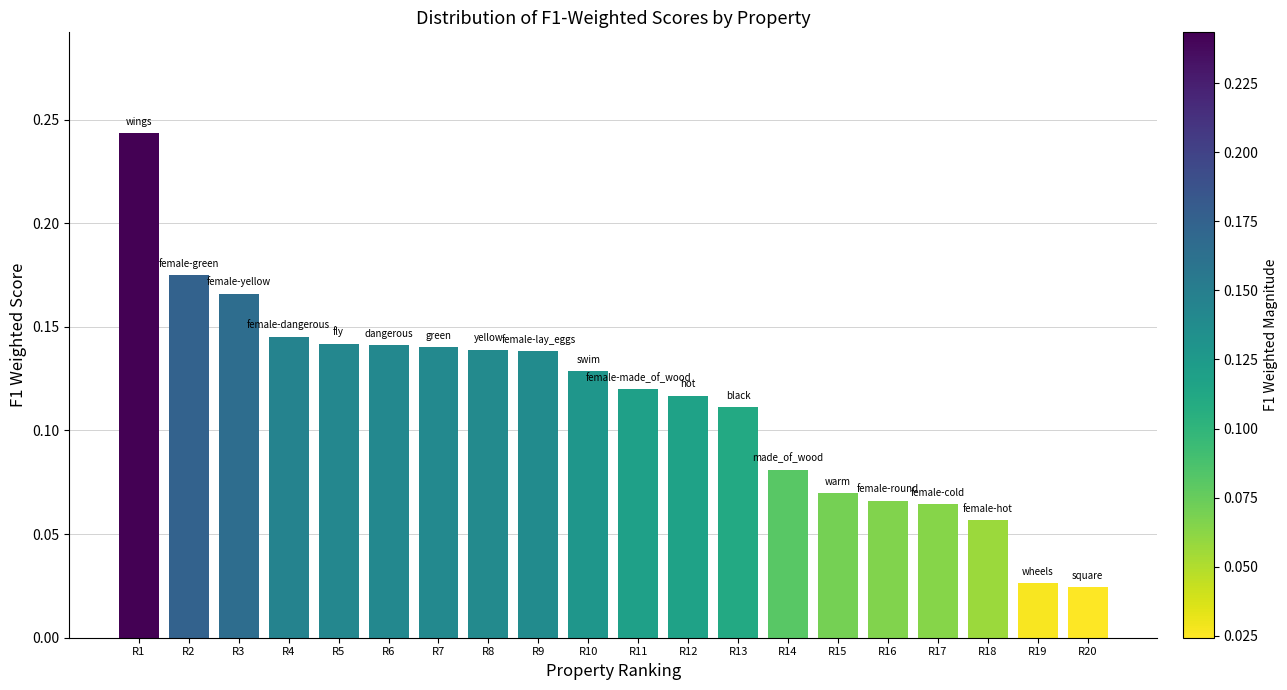

What is the sum of all values?

2.3